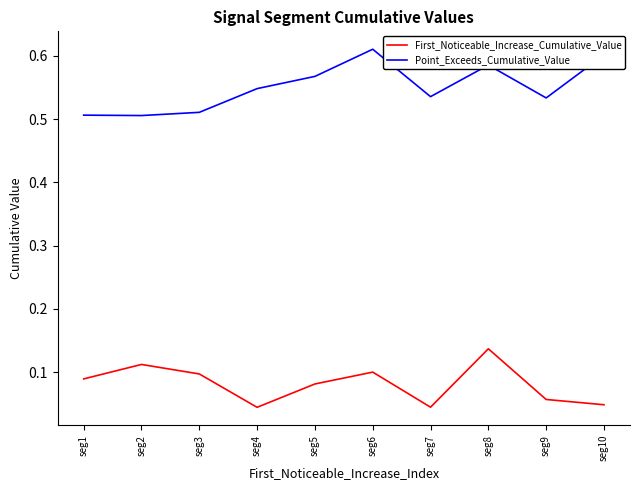

At how many categories does at least one series exceed 0?

10